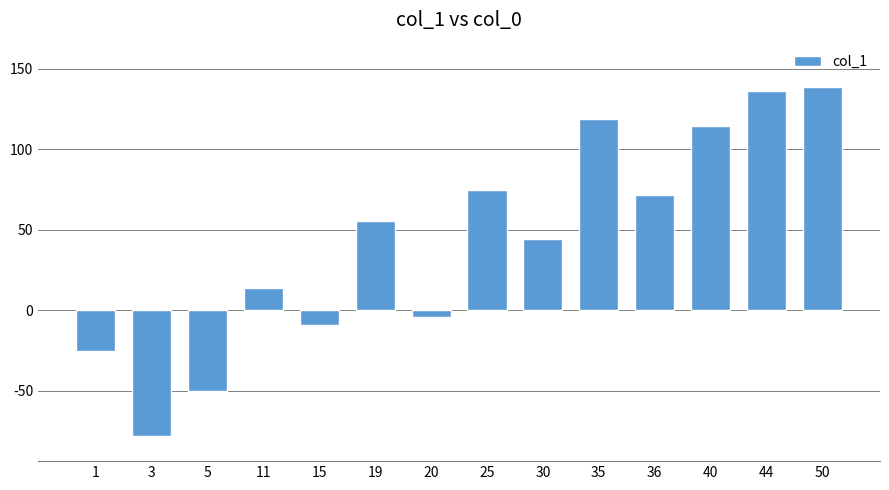

What is the difference between the second highest and minimum values?

213.9